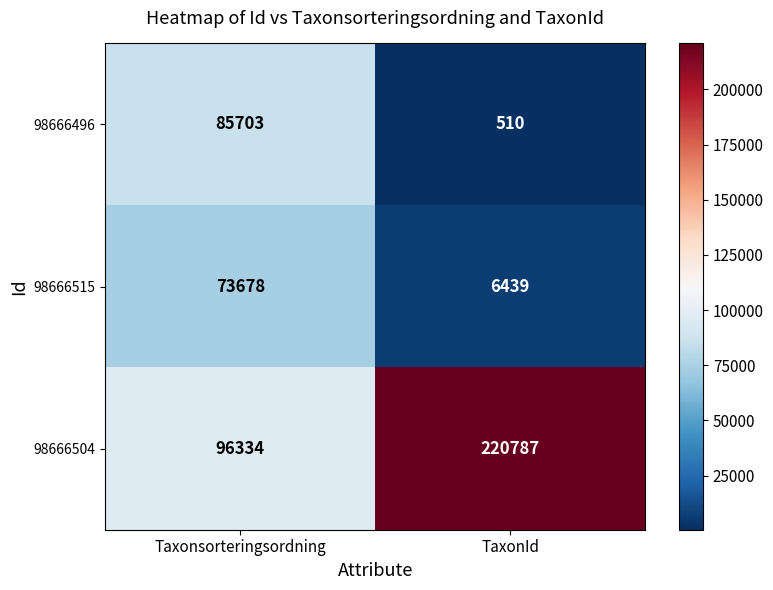

Reading left to right, extract all data points from this chart.

98666496: 85703	510
98666515: 73678	6439
98666504: 96334	220787